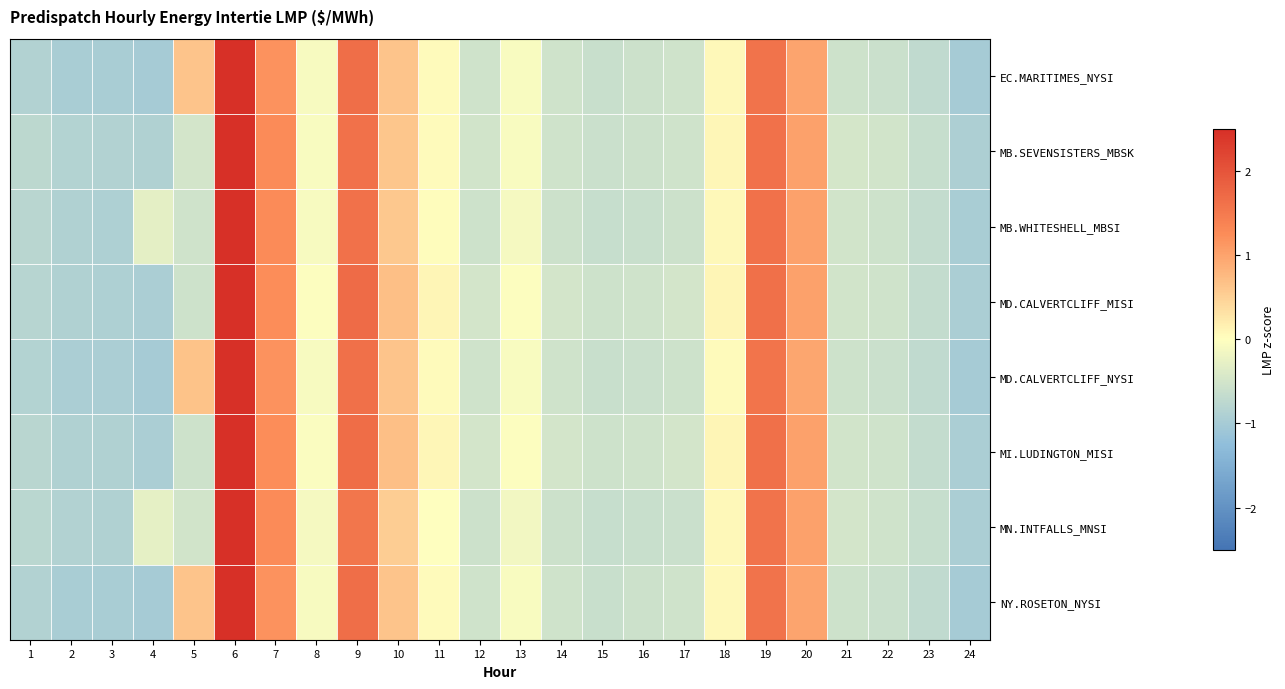

Reading left to right, transcribe all the data shown in this chart.

EC.MARITIMES_NYSI: 1=-0.9	2=-1.0	3=-1.0	4=-1.0	5=0.6	6=2.9	7=1.2	8=-0.1	9=1.6	10=0.6	11=0.1	12=-0.5	13=-0.1	14=-0.5	15=-0.6	16=-0.6	17=-0.5	18=0.1	19=1.6	20=1.0	21=-0.6	22=-0.6	23=-0.7	24=-1.0
MB.SEVENSISTERS_MBSK: 1=-0.8	2=-0.9	3=-0.9	4=-0.9	5=-0.5	6=3.1	7=1.3	8=-0.1	9=1.6	10=0.6	11=0.1	12=-0.5	13=-0.1	14=-0.5	15=-0.6	16=-0.6	17=-0.5	18=0.1	19=1.6	20=1.0	21=-0.5	22=-0.5	23=-0.6	24=-0.9
MB.WHITESHELL_MBSI: 1=-0.8	2=-0.9	3=-0.9	4=-0.3	5=-0.5	6=3.1	7=1.3	8=-0.1	9=1.6	10=0.6	11=0.0	12=-0.6	13=-0.1	14=-0.6	15=-0.6	16=-0.6	17=-0.6	18=0.1	19=1.6	20=1.0	21=-0.5	22=-0.6	23=-0.7	24=-1.0
MD.CALVERTCLIFF_MISI: 1=-0.8	2=-0.9	3=-0.9	4=-1.0	5=-0.6	6=2.9	7=1.2	8=-0.0	9=1.7	10=0.7	11=0.1	12=-0.5	13=-0.0	14=-0.5	15=-0.6	16=-0.5	17=-0.5	18=0.1	19=1.6	20=1.0	21=-0.5	22=-0.5	23=-0.7	24=-1.0
MD.CALVERTCLIFF_NYSI: 1=-0.9	2=-0.9	3=-1.0	4=-1.0	5=0.6	6=2.9	7=1.2	8=-0.1	9=1.6	10=0.6	11=0.0	12=-0.5	13=-0.1	14=-0.5	15=-0.6	16=-0.6	17=-0.5	18=0.1	19=1.6	20=1.0	21=-0.6	22=-0.6	23=-0.7	24=-1.0
MI.LUDINGTON_MISI: 1=-0.8	2=-0.9	3=-0.9	4=-0.9	5=-0.5	6=3.0	7=1.2	8=-0.0	9=1.7	10=0.7	11=0.1	12=-0.5	13=-0.0	14=-0.5	15=-0.6	16=-0.5	17=-0.5	18=0.1	19=1.6	20=1.0	21=-0.5	22=-0.5	23=-0.7	24=-0.9
MN.INTFALLS_MNSI: 1=-0.8	2=-0.9	3=-0.9	4=-0.3	5=-0.5	6=3.2	7=1.3	8=-0.1	9=1.5	10=0.5	11=-0.0	12=-0.6	13=-0.1	14=-0.6	15=-0.6	16=-0.6	17=-0.6	18=0.1	19=1.6	20=1.0	21=-0.5	22=-0.5	23=-0.6	24=-0.9
NY.ROSETON_NYSI: 1=-0.9	2=-1.0	3=-1.0	4=-1.0	5=0.6	6=2.9	7=1.2	8=-0.1	9=1.6	10=0.6	11=0.1	12=-0.5	13=-0.1	14=-0.5	15=-0.6	16=-0.6	17=-0.5	18=0.1	19=1.6	20=1.0	21=-0.6	22=-0.6	23=-0.7	24=-1.0